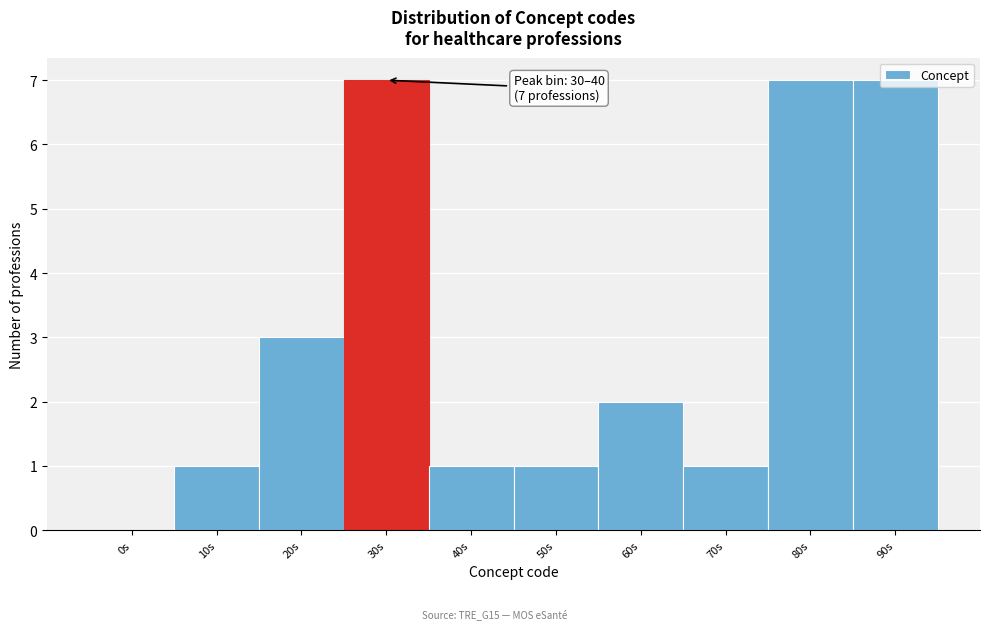

What is the change in value from 0s to 50s?

+1